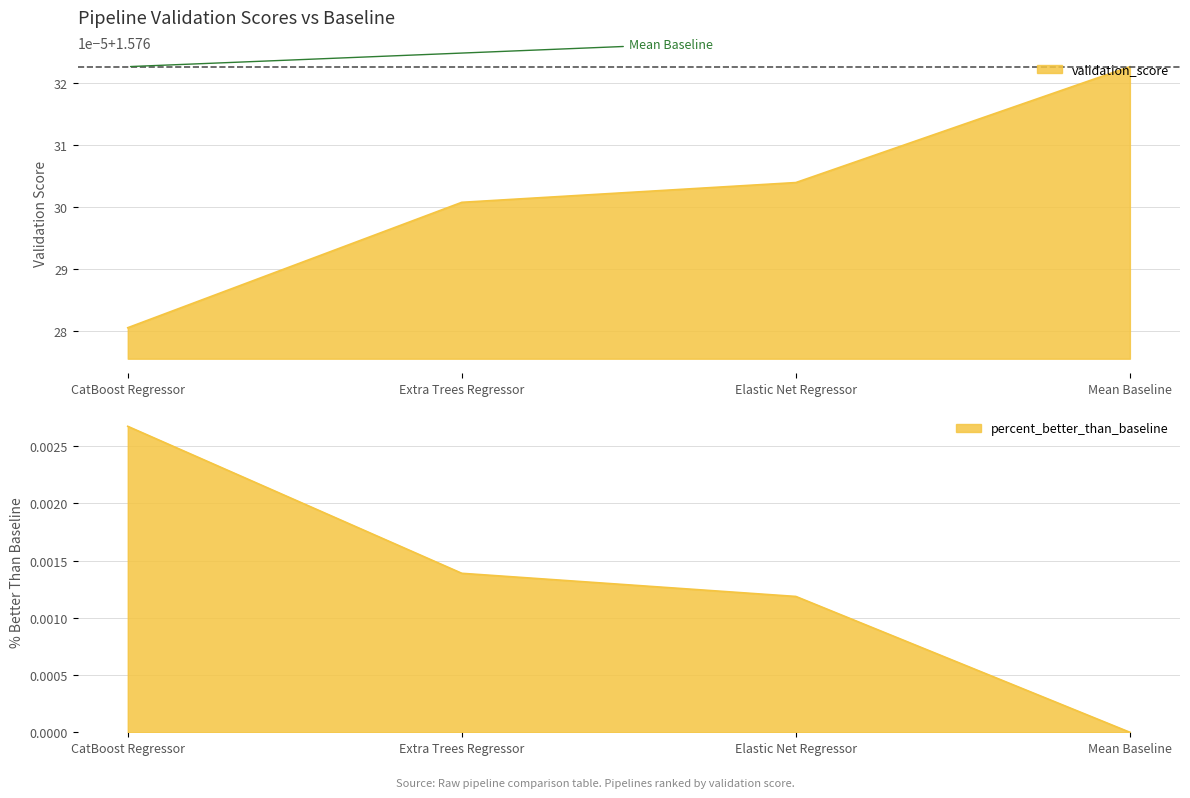

True or false: validation_score and percent_better_than_baseline cross at least once.

False